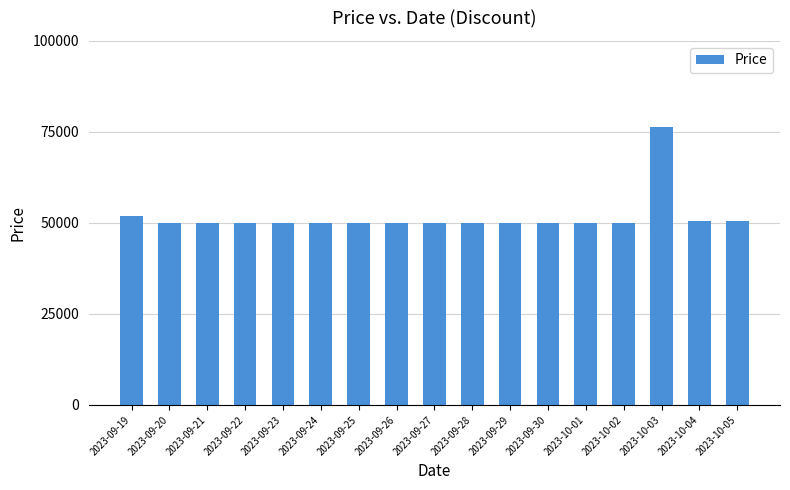

What is the label of the 2nd bar from the left?

2023-09-20